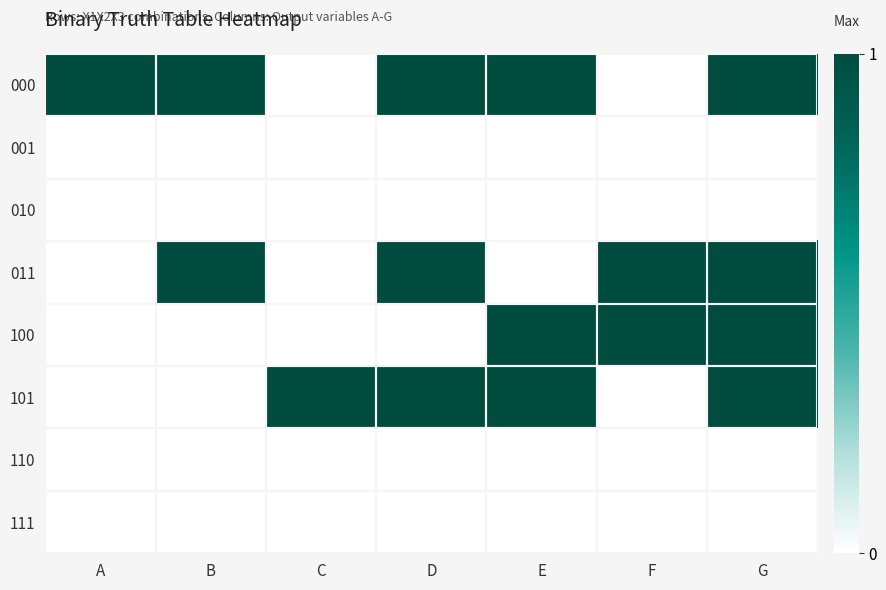

Which category has the lowest value across all series?

C